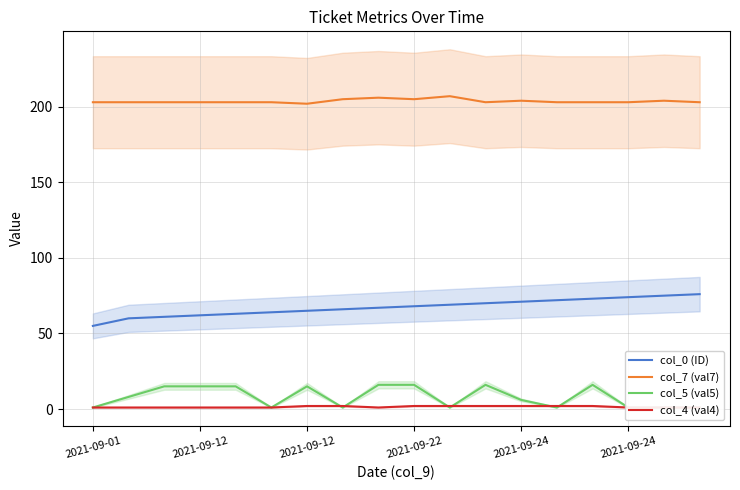

True or false: col_0 (ID) and col_5 (val5) intersect in this chart.

False